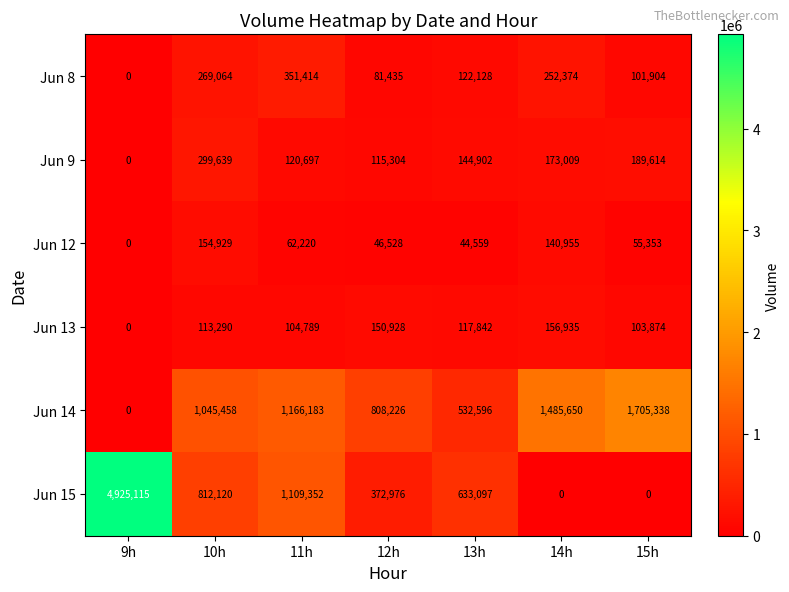

What is the difference between the Jun 13 values at 13h and 15h?

13968